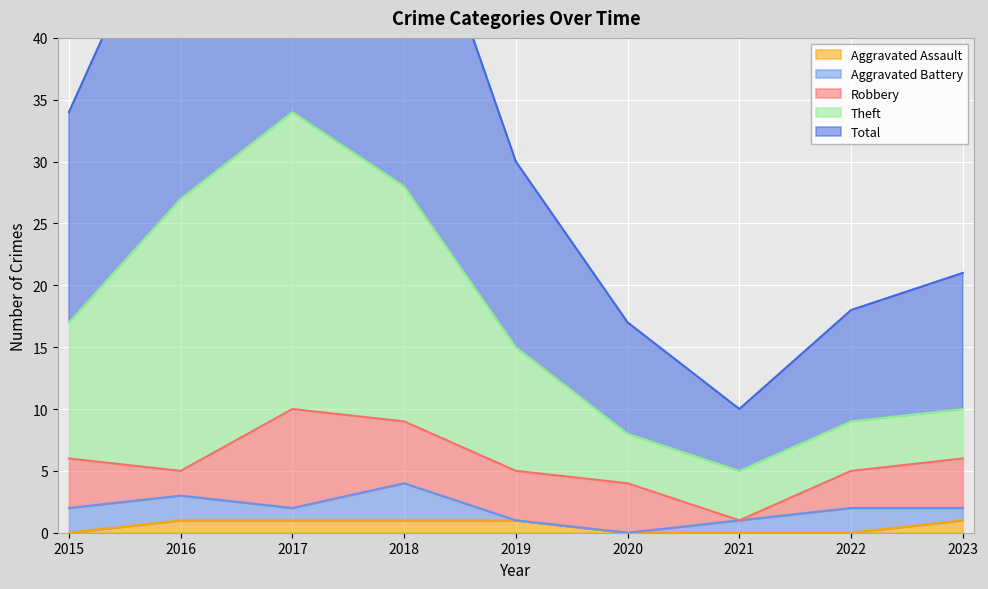

What is the sum of all Aggravated Assault values?

5